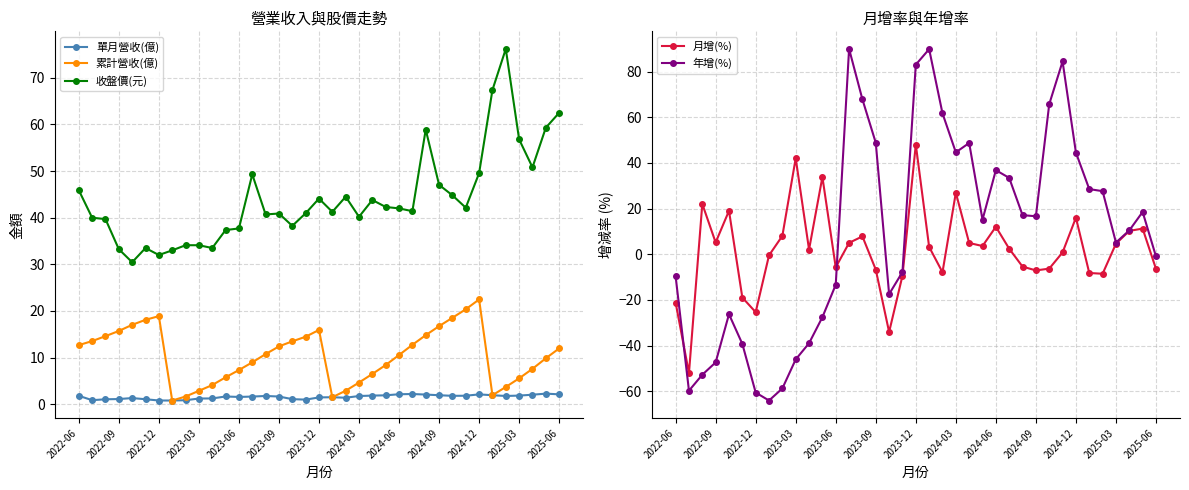

True or false: 收盤價(元) and 累計營收(億) intersect in this chart.

False